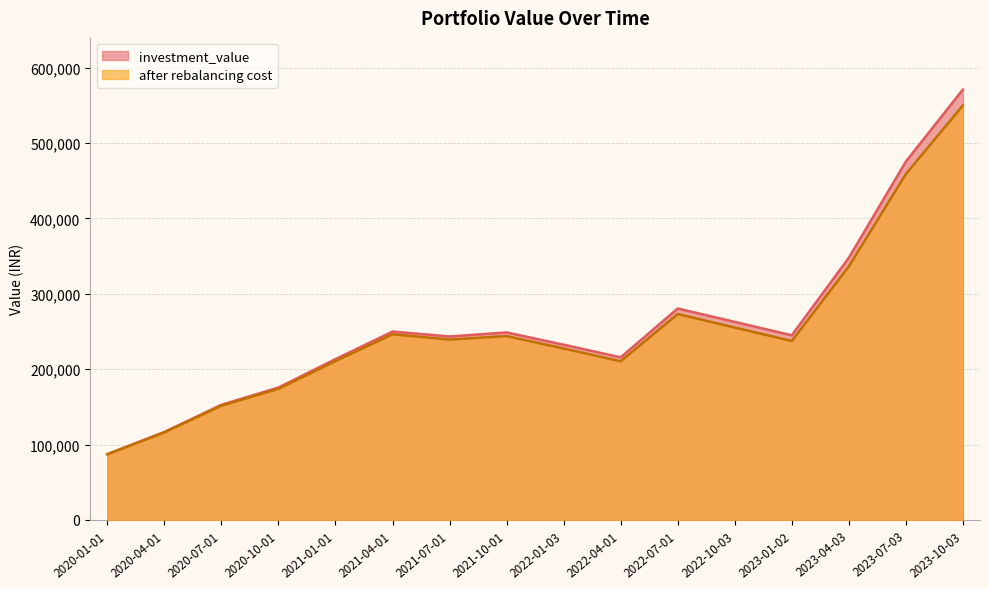

The investment_value series shows 152701.1 at 2020-07-01. True or false?

True